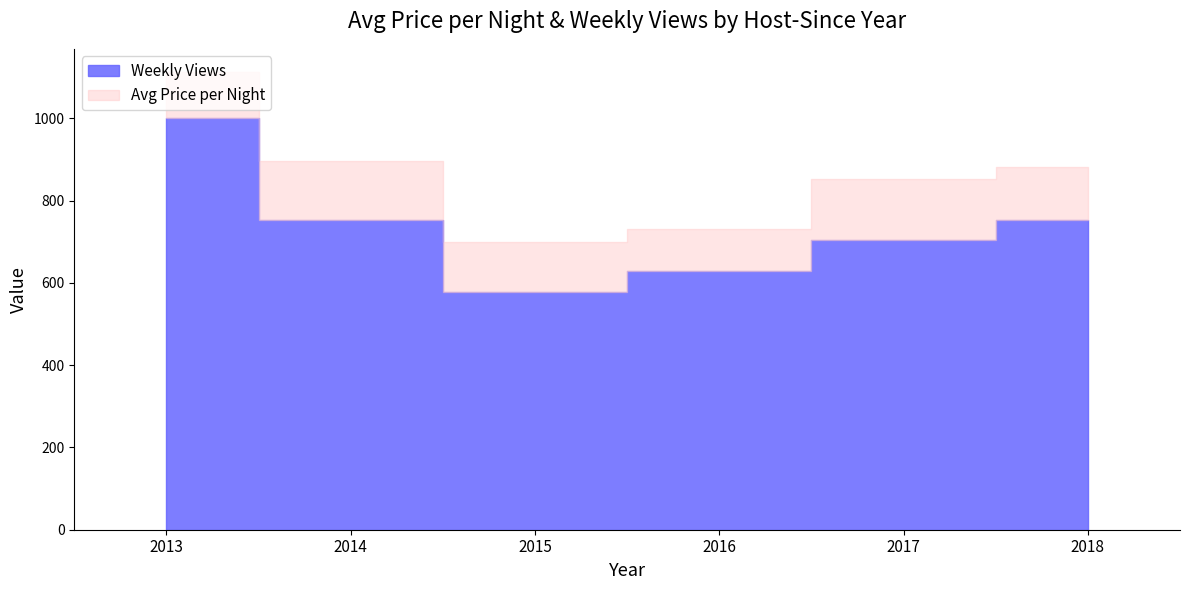

Count the number of data series in this chart.

2